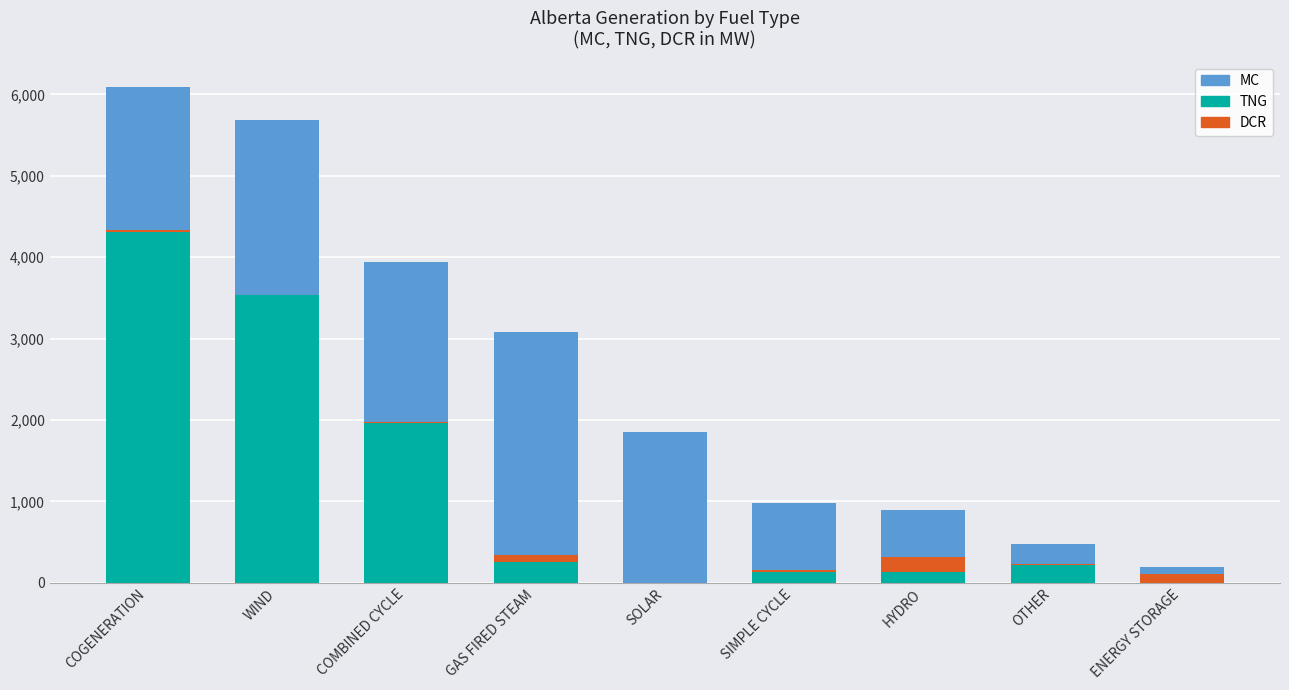

What is the highest value of the TNG series?

4313